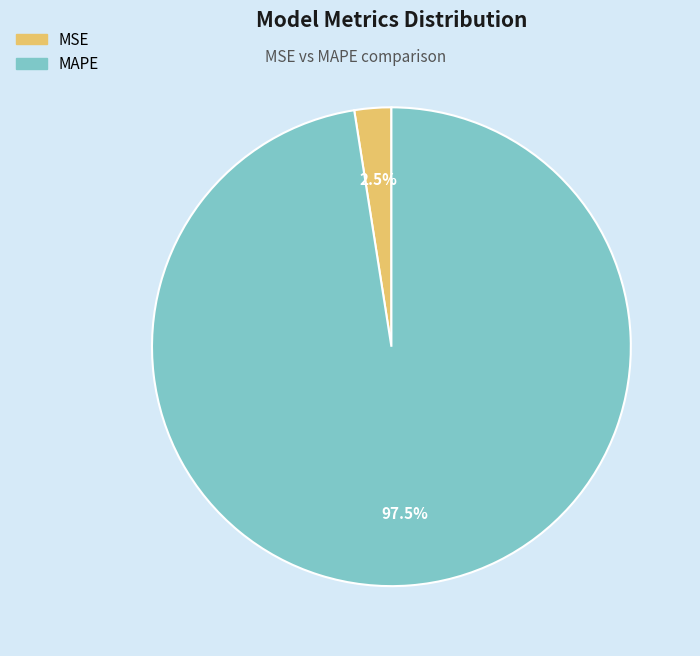

How much of the chart is everything except MSE?

97.5%